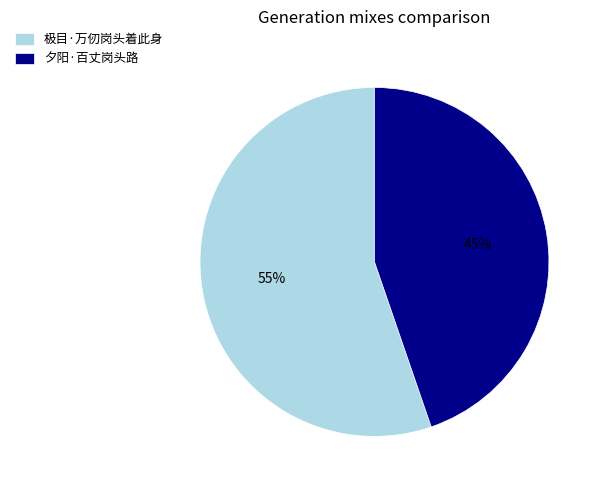

Combined, do 夕阳·百丈岗头路 and 极目·万仞岗头着此身 account for over 50%?

Yes